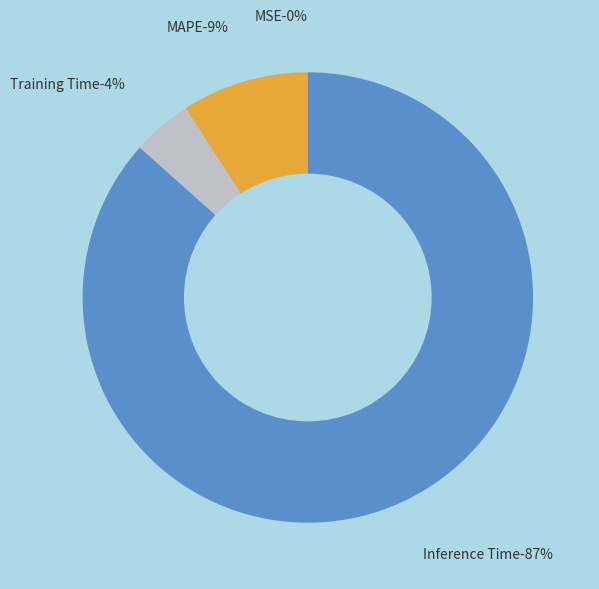

What is the majority slice?

Inference Time